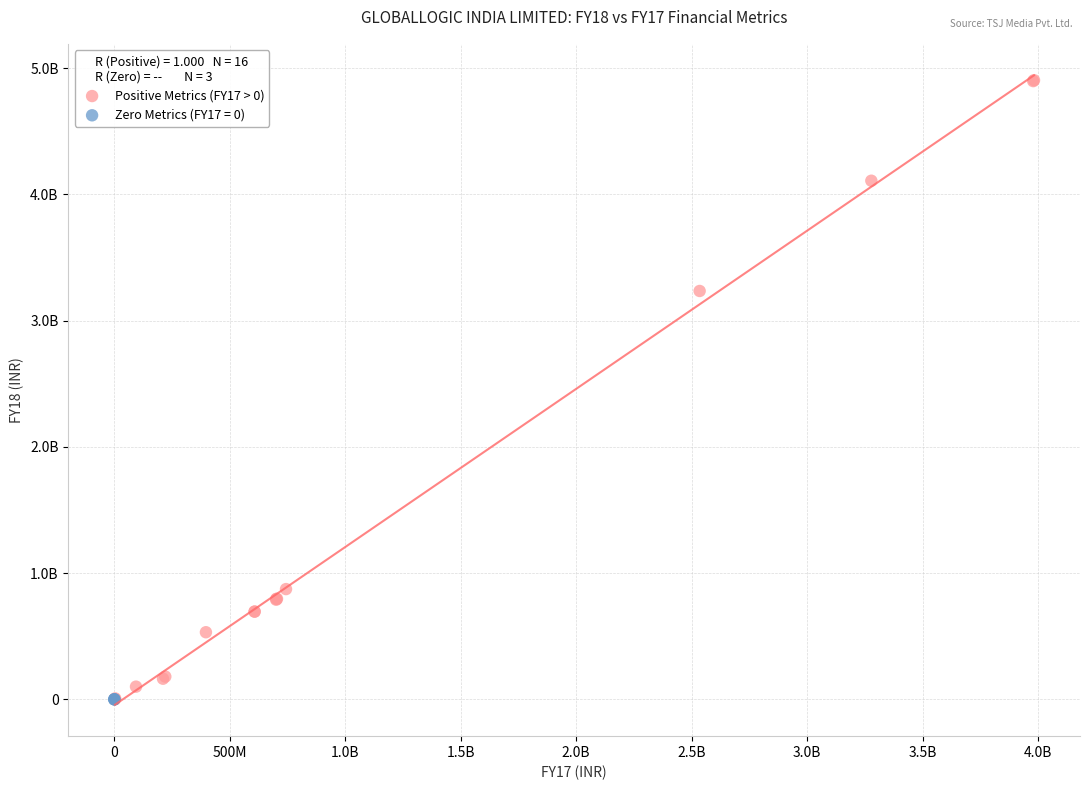

What are all the series names shown in the legend?

Positive Metrics (FY17 > 0), Zero Metrics (FY17 = 0)